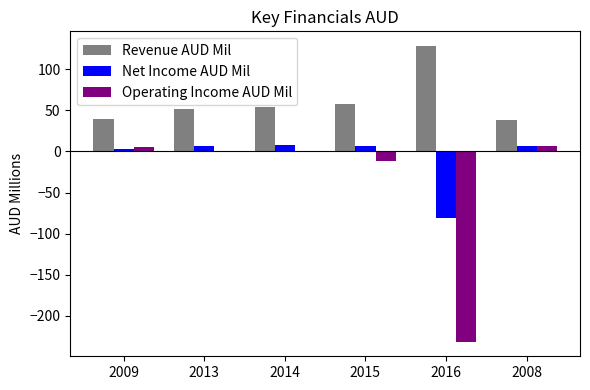

What is the maximum value for Net Income AUD Mil?

8